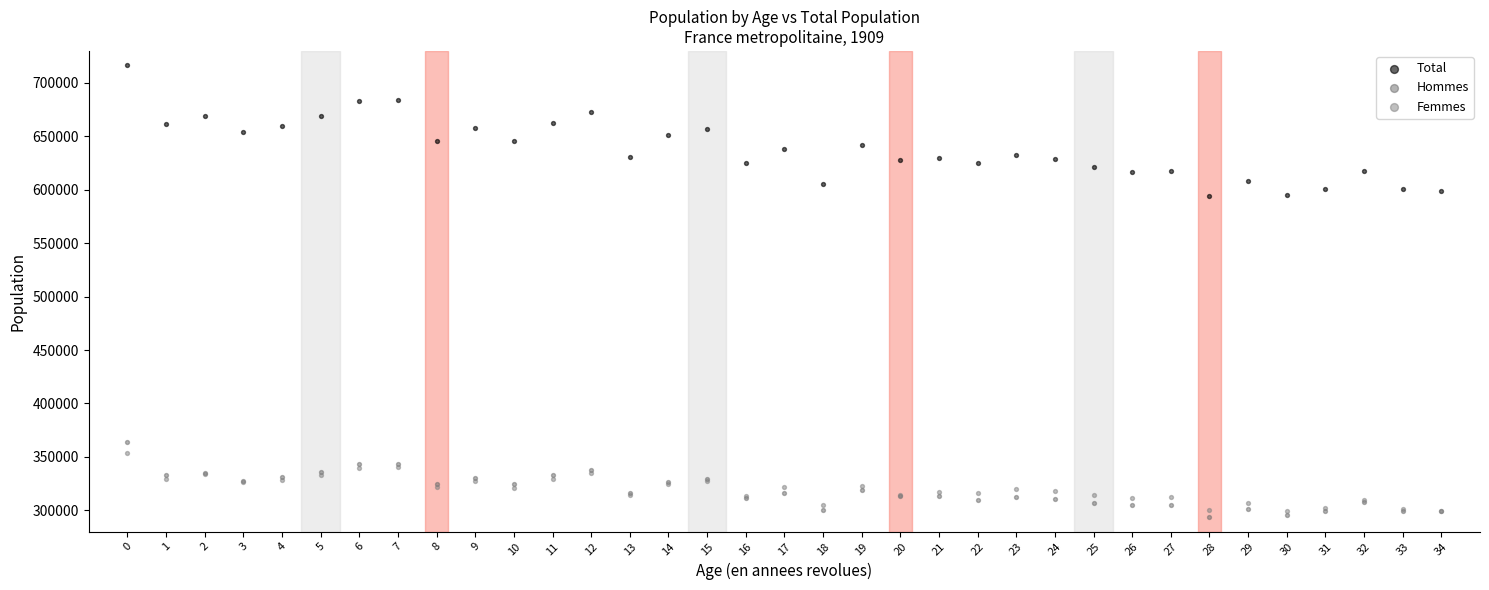

Which series contains the lowest Y value?

Hommes